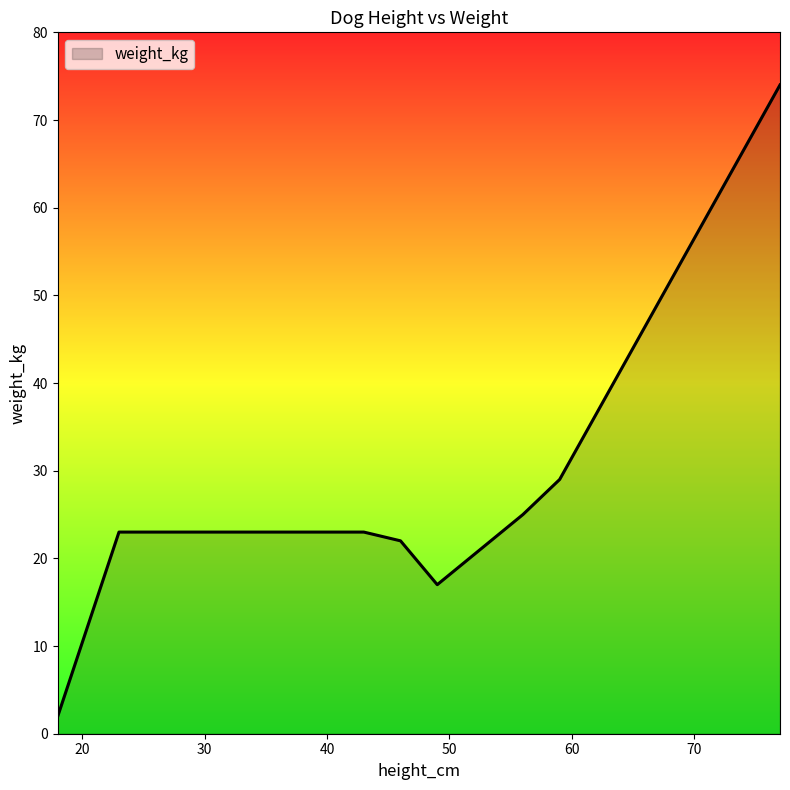

What is the difference between the maximum and minimum values?

72